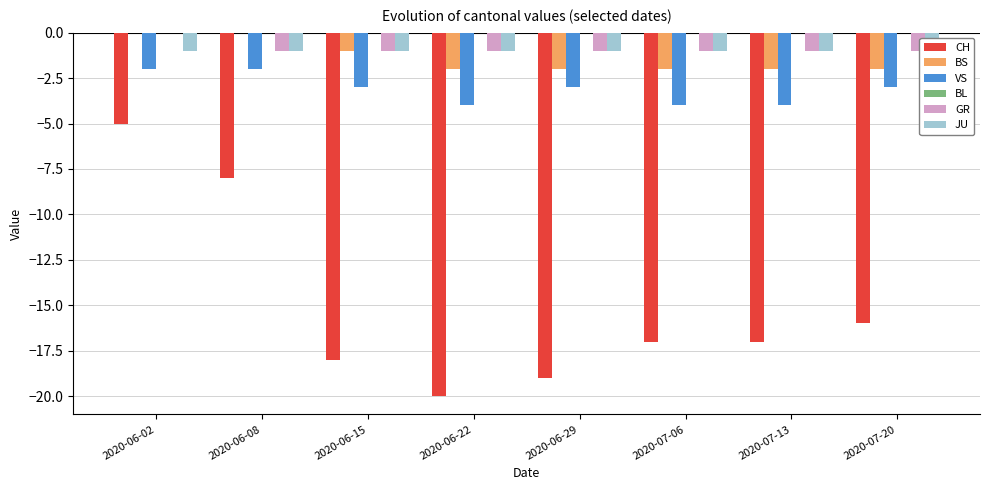

The JU series shows 0 at 2020-06-29. True or false?

False